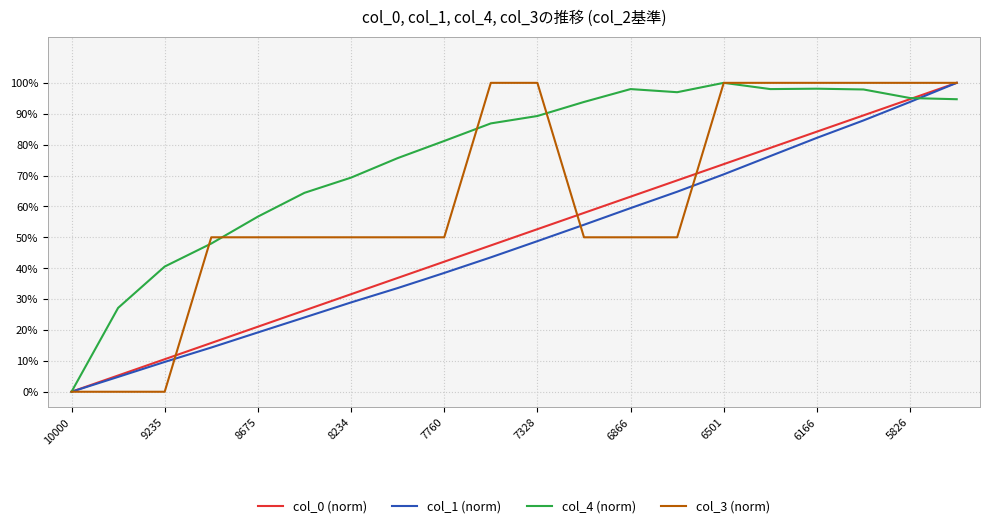

True or false: col_0 (norm) has more than 2 points higher than both neighbors.

False